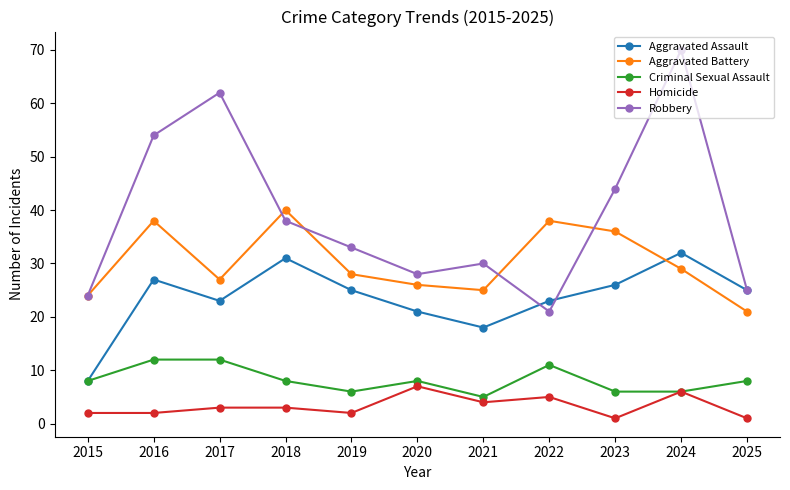

Reading right to left, transcribe all the data shown in this chart.

Aggravated Assault: 25	32	26	23	18	21	25	31	23	27	8
Aggravated Battery: 21	29	36	38	25	26	28	40	27	38	24
Criminal Sexual Assault: 8	6	6	11	5	8	6	8	12	12	8
Homicide: 1	6	1	5	4	7	2	3	3	2	2
Robbery: 25	70	44	21	30	28	33	38	62	54	24